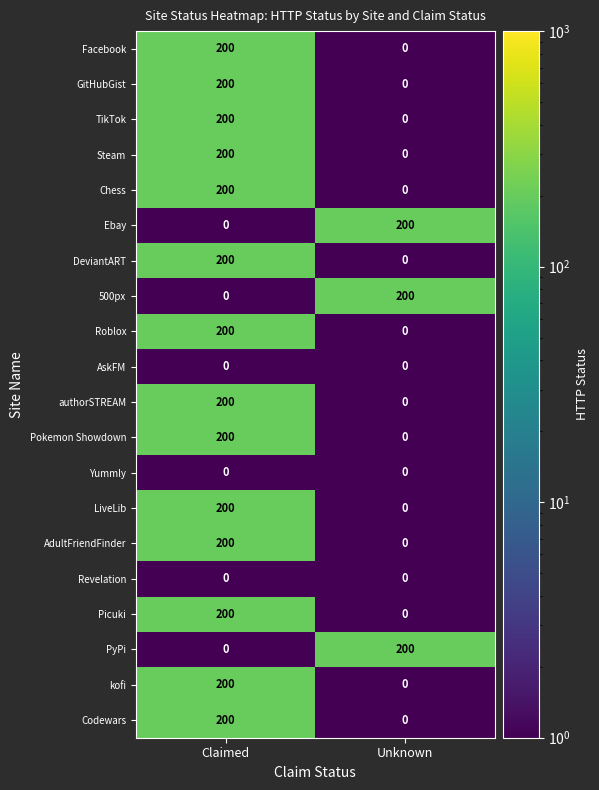

Is it true that Revelation equals 0 at Claimed?

True